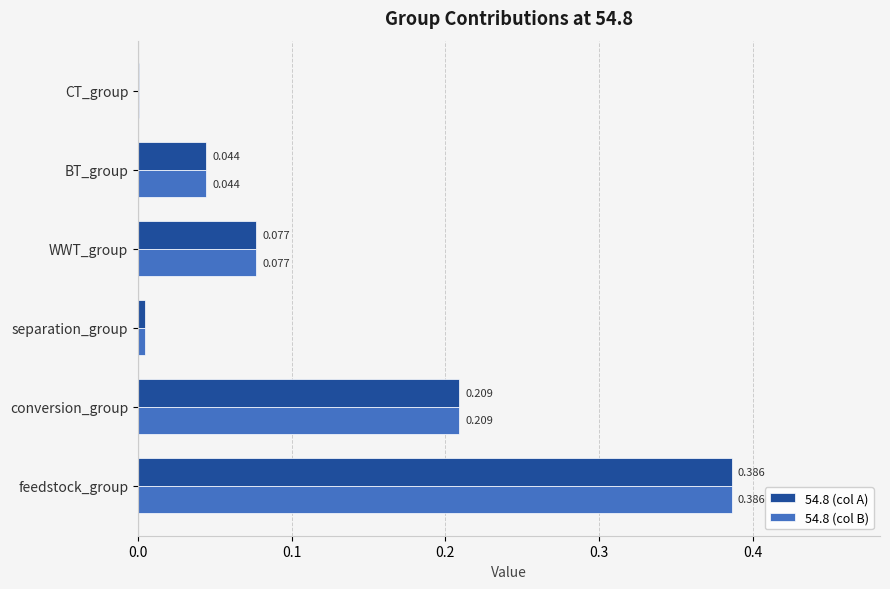

How many distinct data groups are displayed?

2